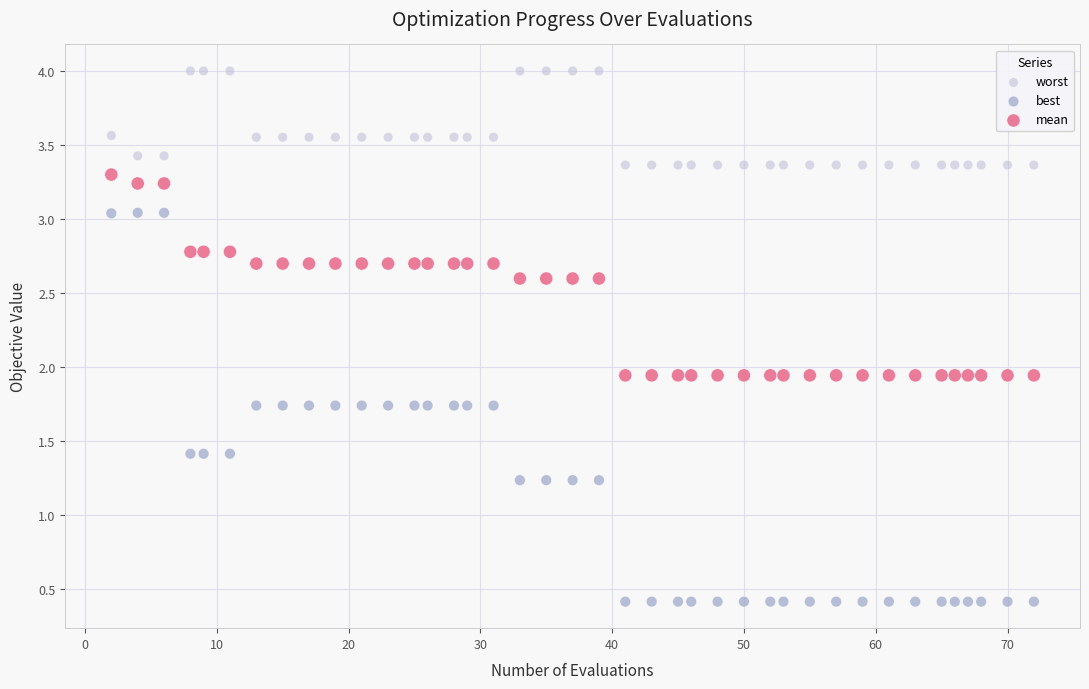

Across all data points, what is the range of X values (max minus min)?

70.0